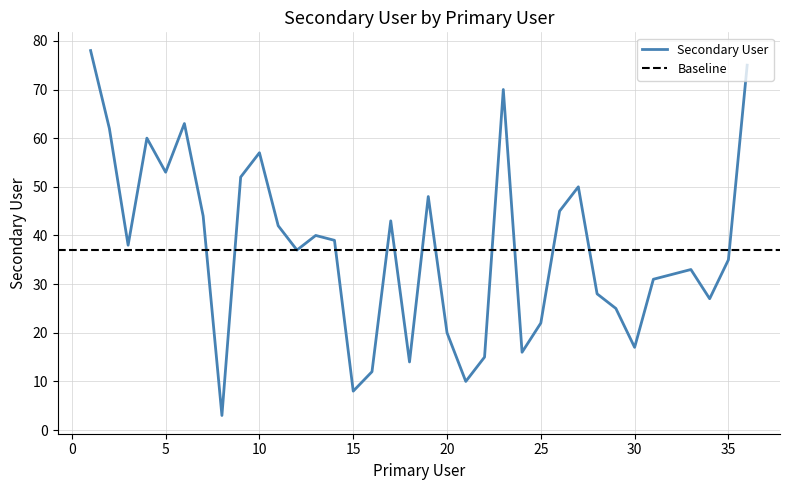

Which category has the highest value across all series?

1